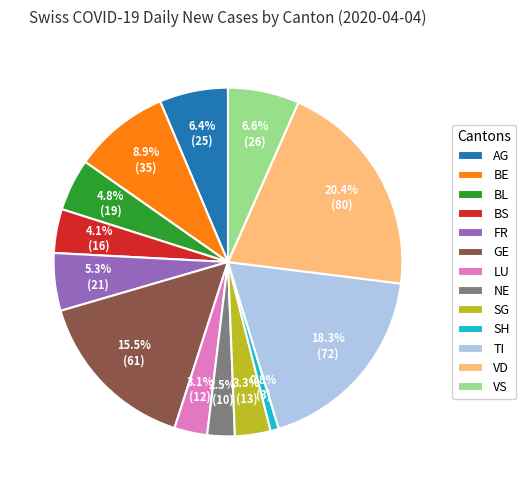

Is BL the majority of the pie?

No